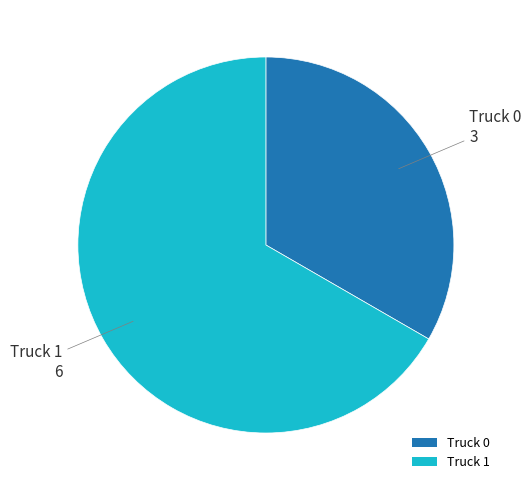

What is the majority slice?

Truck 1